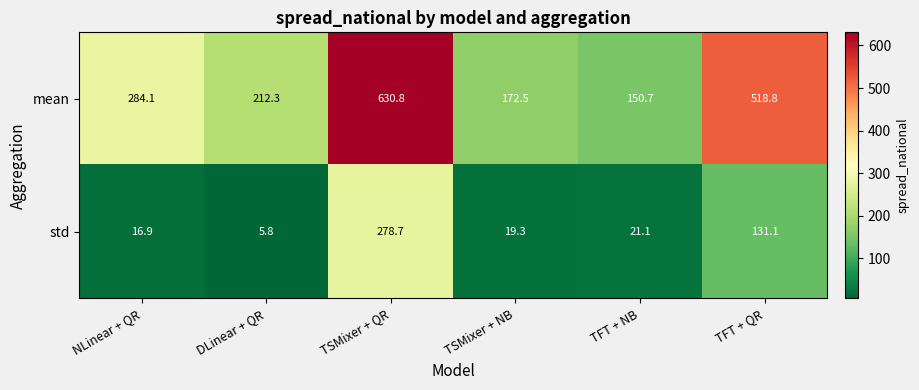

Which category has the highest value across all series?

TSMixer + QR